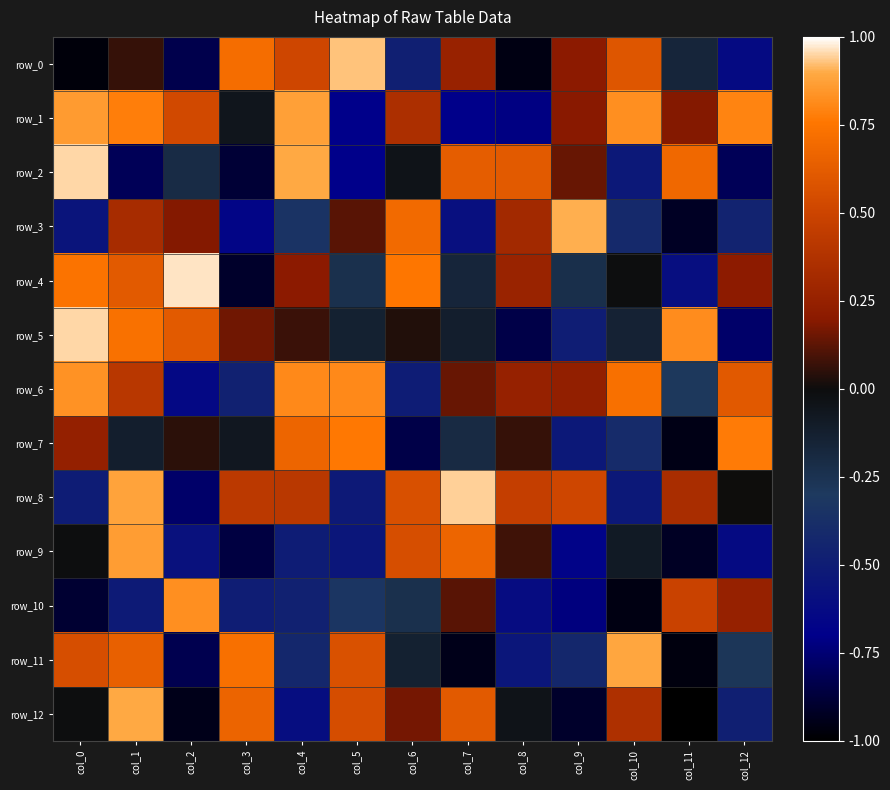

Reading left to right, transcribe all the data shown in this chart.

row_0: col_0=-1.0	col_1=0.1	col_2=-0.8	col_3=0.7	col_4=0.5	col_5=0.9	col_6=-0.5	col_7=0.3	col_8=-1.0	col_9=0.2	col_10=0.6	col_11=-0.2	col_12=-0.6
row_1: col_0=0.9	col_1=0.8	col_2=0.5	col_3=-0.1	col_4=0.9	col_5=-0.7	col_6=0.4	col_7=-0.7	col_8=-0.7	col_9=0.2	col_10=0.8	col_11=0.2	col_12=0.8
row_2: col_0=1.0	col_1=-0.8	col_2=-0.2	col_3=-0.9	col_4=0.9	col_5=-0.7	col_6=-0.0	col_7=0.6	col_8=0.6	col_9=0.1	col_10=-0.5	col_11=0.7	col_12=-0.8
row_3: col_0=-0.6	col_1=0.3	col_2=0.2	col_3=-0.7	col_4=-0.3	col_5=0.1	col_6=0.7	col_7=-0.6	col_8=0.3	col_9=0.9	col_10=-0.4	col_11=-0.9	col_12=-0.5
row_4: col_0=0.7	col_1=0.6	col_2=1.0	col_3=-0.9	col_4=0.2	col_5=-0.2	col_6=0.8	col_7=-0.2	col_8=0.3	col_9=-0.2	col_10=-0.0	col_11=-0.6	col_12=0.2
row_5: col_0=1.0	col_1=0.7	col_2=0.6	col_3=0.2	col_4=0.1	col_5=-0.1	col_6=0.0	col_7=-0.1	col_8=-0.8	col_9=-0.5	col_10=-0.1	col_11=0.8	col_12=-0.8
row_6: col_0=0.8	col_1=0.4	col_2=-0.6	col_3=-0.5	col_4=0.8	col_5=0.8	col_6=-0.5	col_7=0.1	col_8=0.3	col_9=0.2	col_10=0.7	col_11=-0.3	col_12=0.6
row_7: col_0=0.2	col_1=-0.1	col_2=0.0	col_3=-0.1	col_4=0.7	col_5=0.8	col_6=-0.8	col_7=-0.2	col_8=0.1	col_9=-0.5	col_10=-0.4	col_11=-1.0	col_12=0.8
row_8: col_0=-0.5	col_1=0.9	col_2=-0.8	col_3=0.4	col_4=0.4	col_5=-0.5	col_6=0.6	col_7=0.9	col_8=0.5	col_9=0.5	col_10=-0.5	col_11=0.3	col_12=0.0
row_9: col_0=-0.0	col_1=0.9	col_2=-0.6	col_3=-0.9	col_4=-0.5	col_5=-0.5	col_6=0.6	col_7=0.7	col_8=0.1	col_9=-0.7	col_10=-0.1	col_11=-0.9	col_12=-0.6
row_10: col_0=-0.9	col_1=-0.5	col_2=0.8	col_3=-0.5	col_4=-0.5	col_5=-0.3	col_6=-0.2	col_7=0.1	col_8=-0.6	col_9=-0.7	col_10=-1.0	col_11=0.5	col_12=0.3
row_11: col_0=0.6	col_1=0.6	col_2=-0.8	col_3=0.7	col_4=-0.4	col_5=0.6	col_6=-0.1	col_7=-0.9	col_8=-0.5	col_9=-0.4	col_10=0.9	col_11=-1.0	col_12=-0.3
row_12: col_0=-0.0	col_1=0.9	col_2=-0.9	col_3=0.7	col_4=-0.6	col_5=0.5	col_6=0.2	col_7=0.6	col_8=-0.0	col_9=-0.9	col_10=0.4	col_11=-1.0	col_12=-0.5